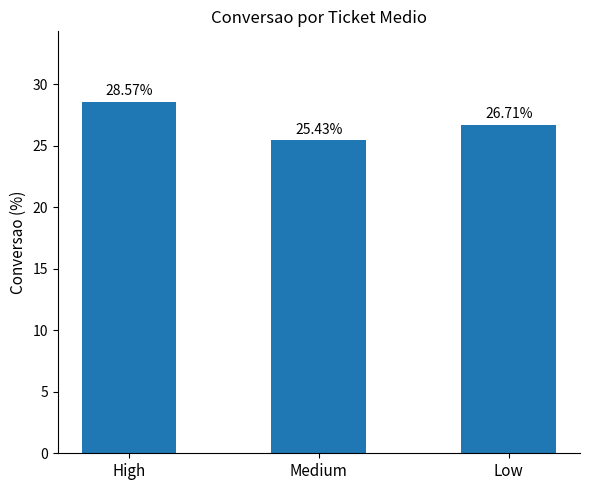

Are the bars horizontal?

No